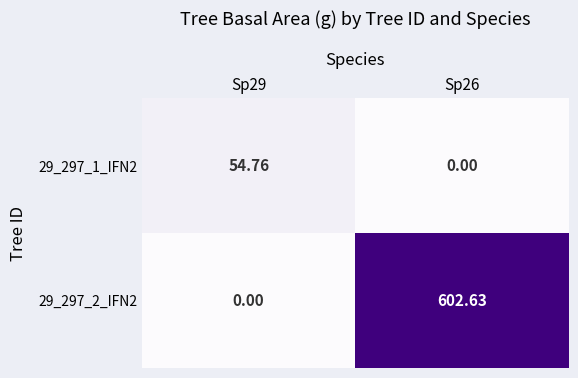

Is the value of 29_297_2_IFN2 at Sp26 greater than the value of 29_297_1_IFN2 at Sp29?

Yes